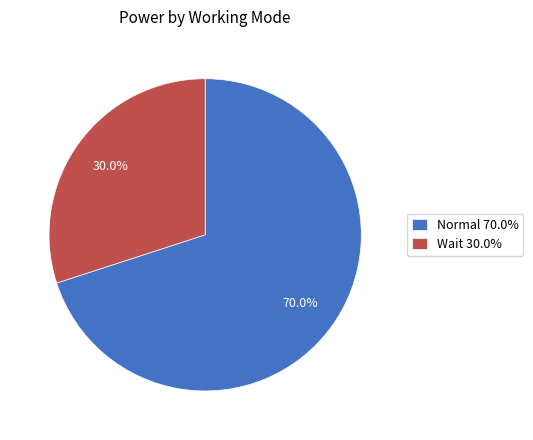

Count the number of slices in the pie.

2